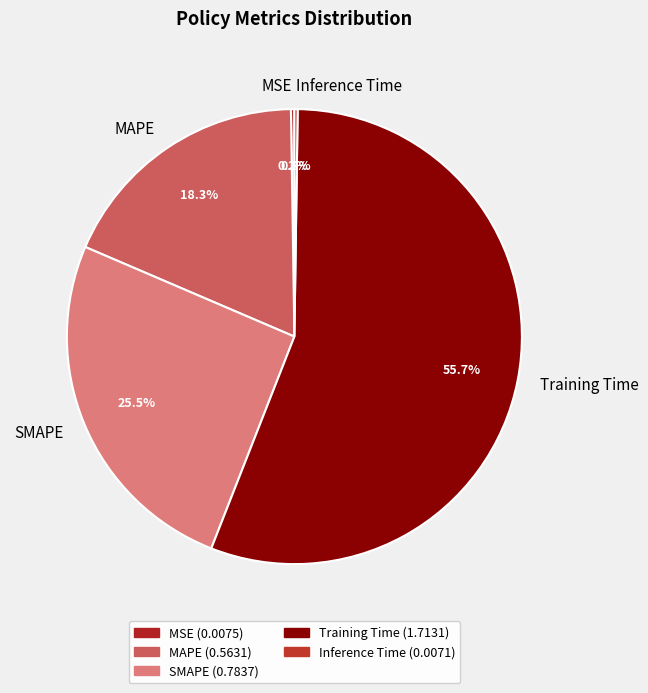

Is it true that Training Time is 56% of the pie?

True